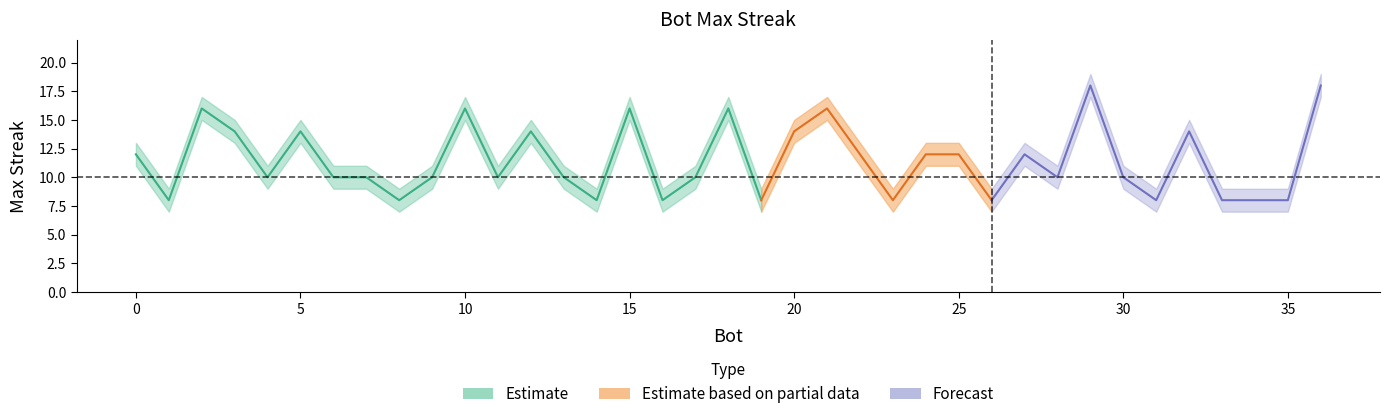

What is the sum of the maxStreak values at 21 and 14?

24